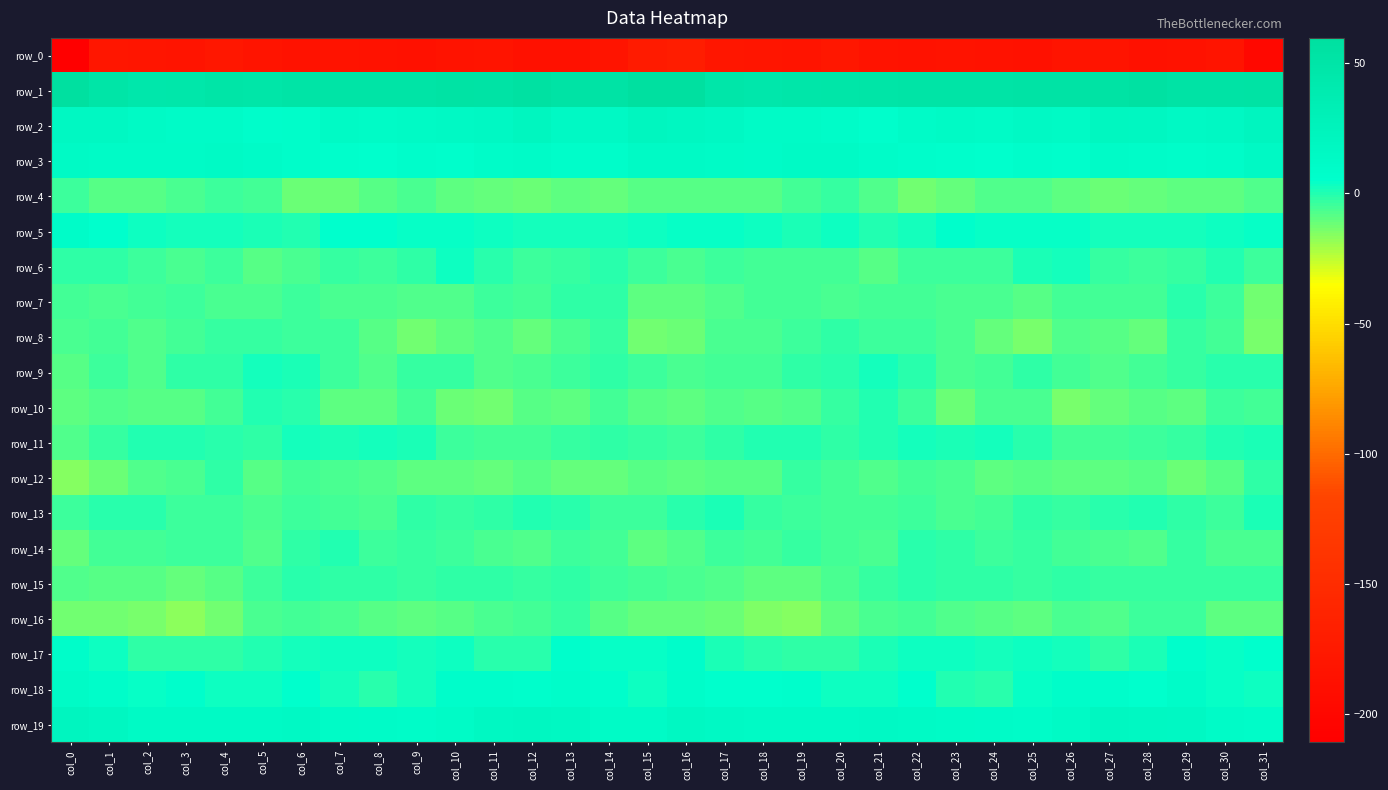

What is the difference between the maximum and second lowest values in the row_1 series?

14.3